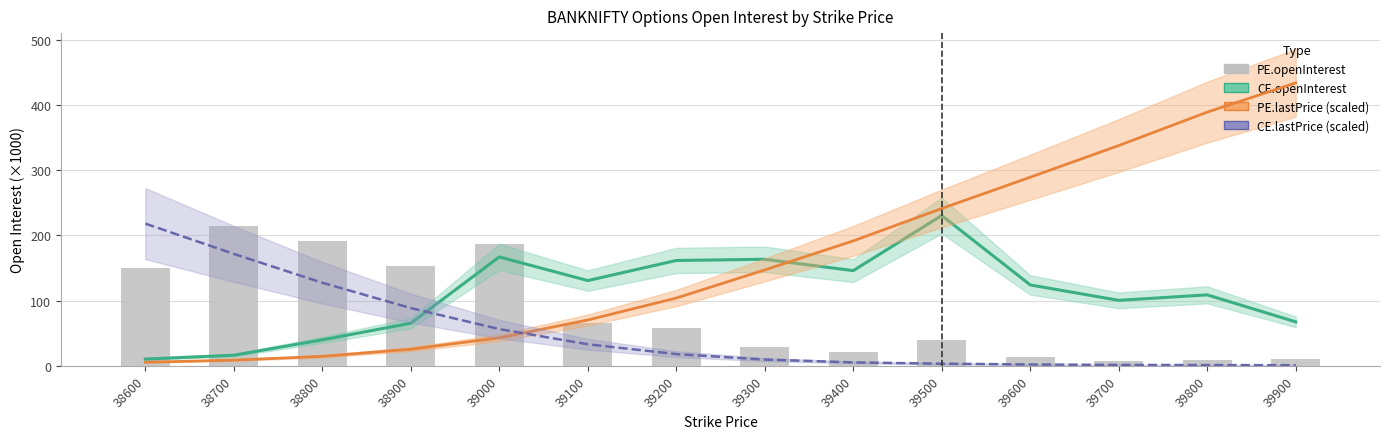

Which series has the largest total across all categories?

PE.lastPrice (scaled)